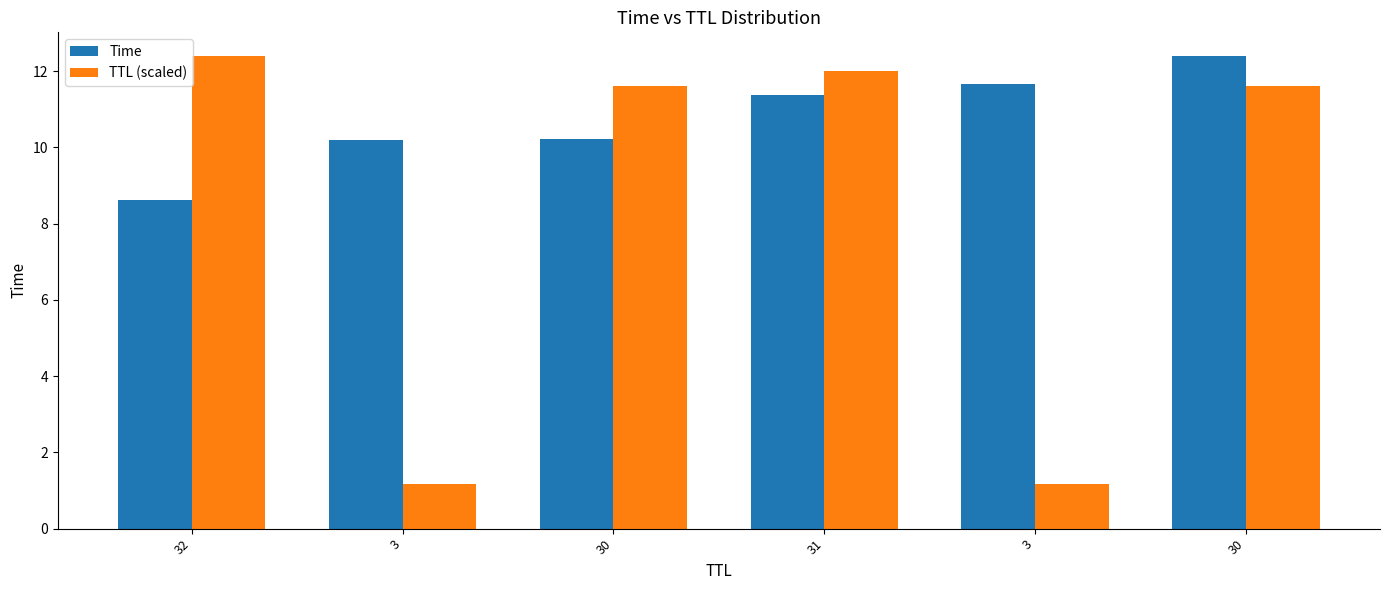

What are all the series names shown in the legend?

Time, TTL (scaled)